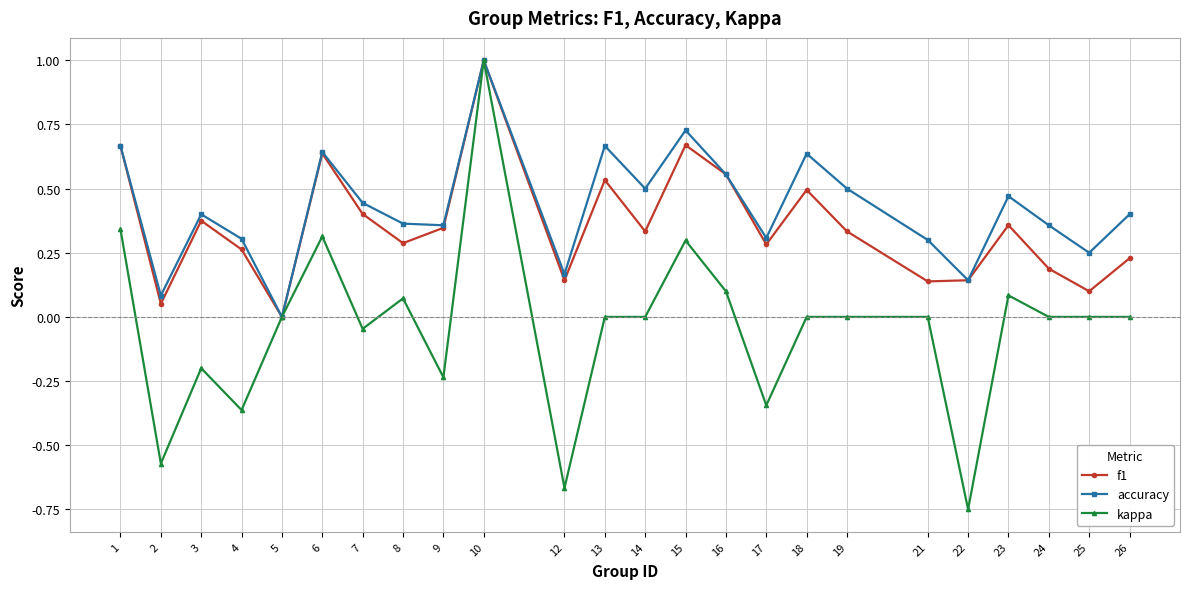

Where is the first local maximum for f1?

3